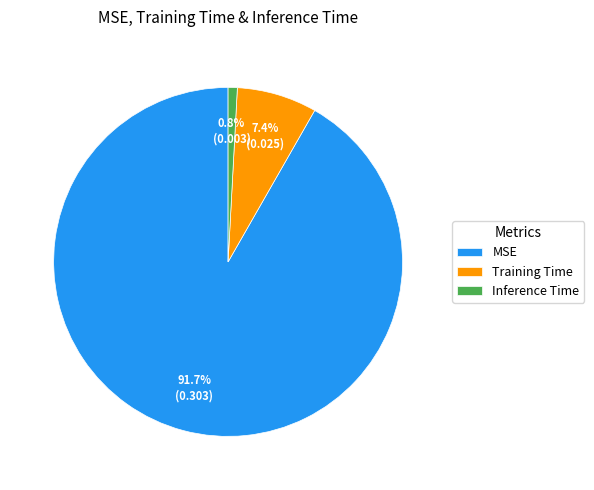

To the nearest percent, what is the average slice percentage?

33%